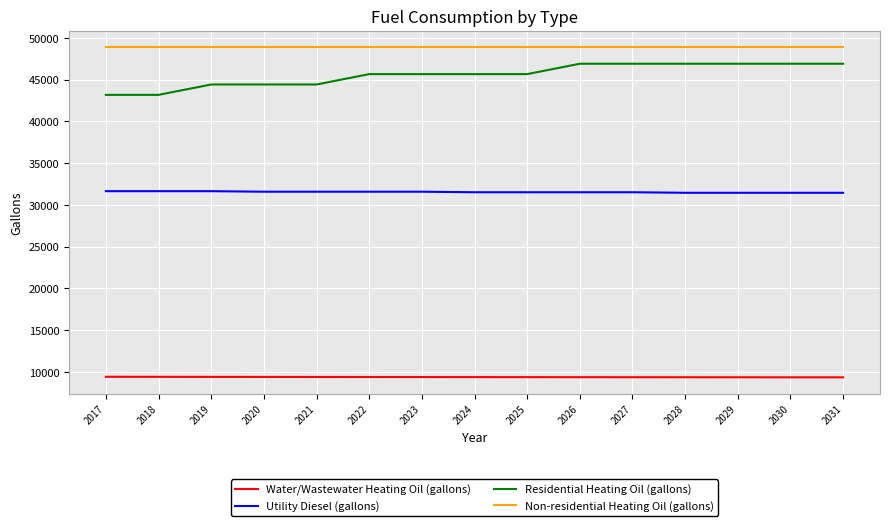

The value of Non-residential Heating Oil (gallons) at 2029 is 48891.9. True or false?

True